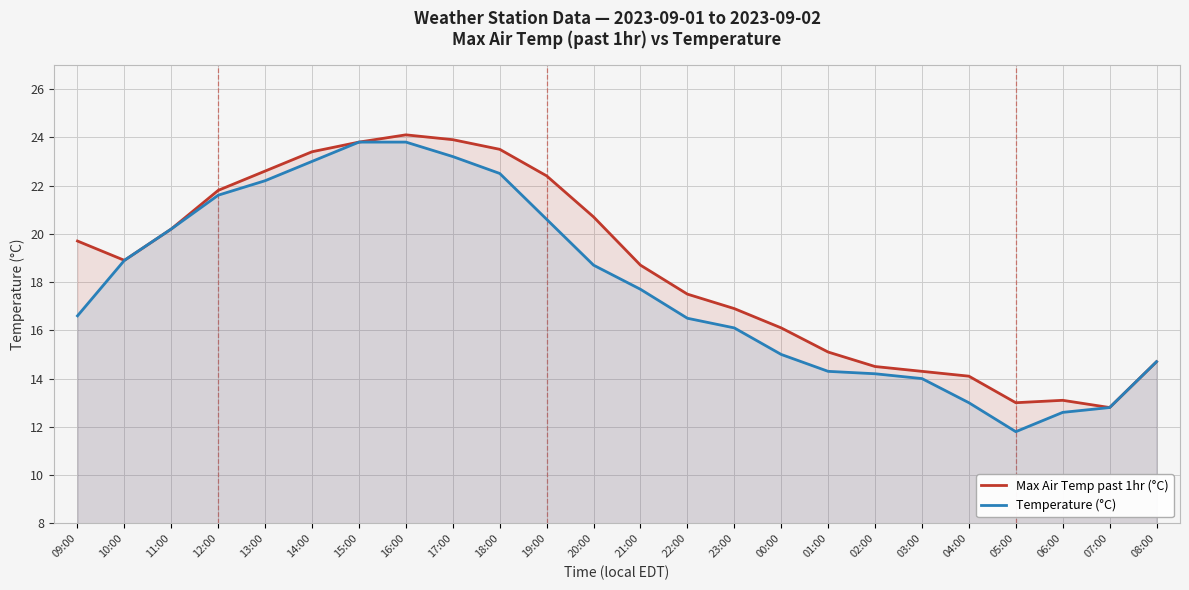

Where is the first local minimum for Max Air Temp past 1hr (°C)?

10:00